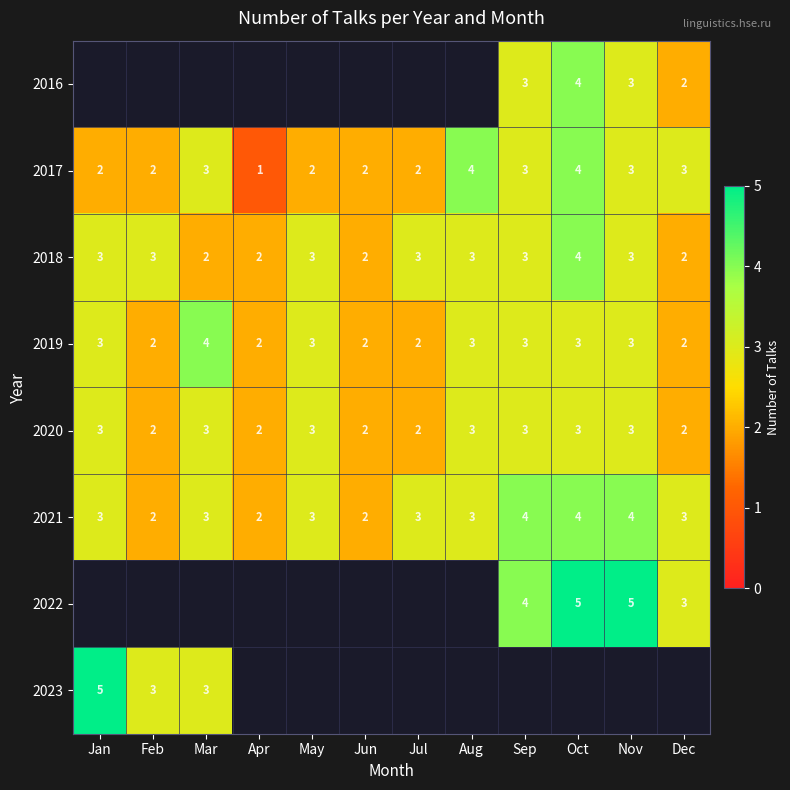

Is the value of 2018 at Oct greater than the value of 2017 at Sep?

Yes